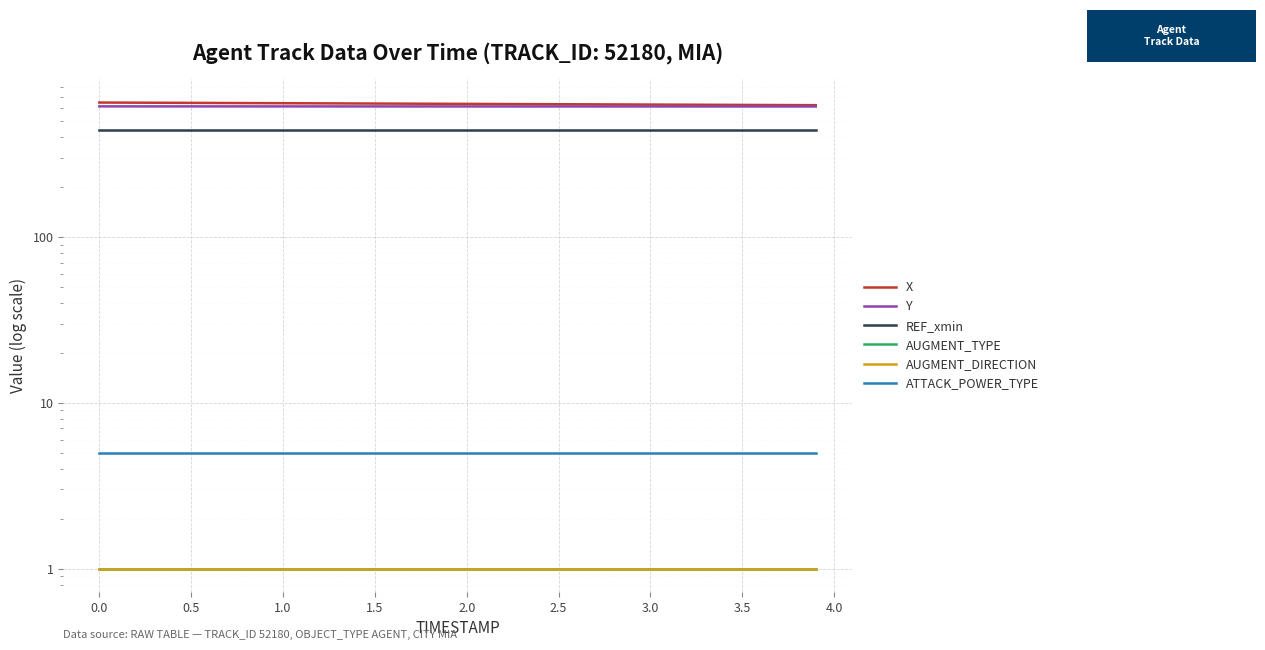

True or false: REF_xmin and X cross at least once.

False